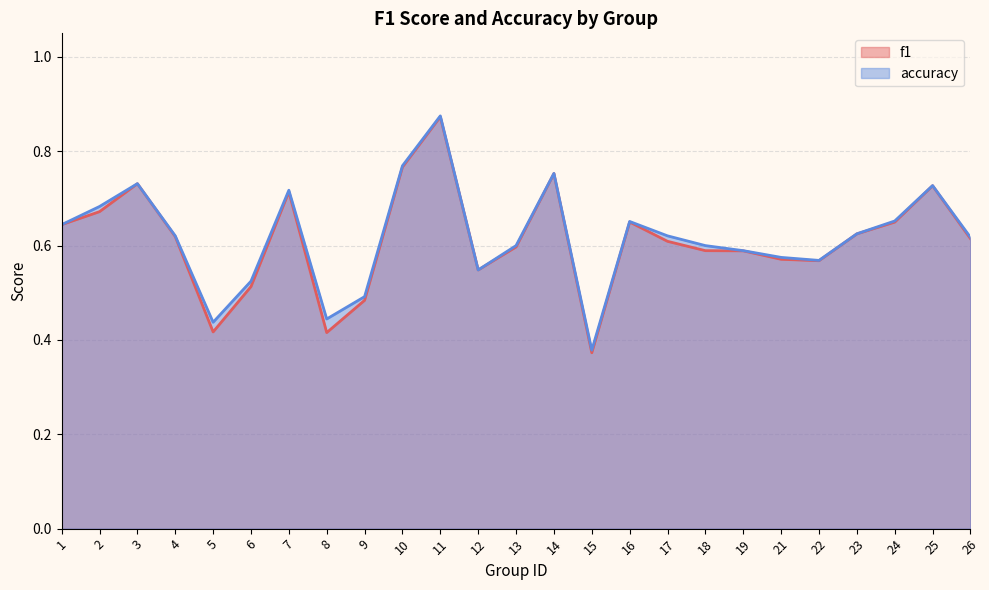

Which has a higher value, 15 or 16?

16